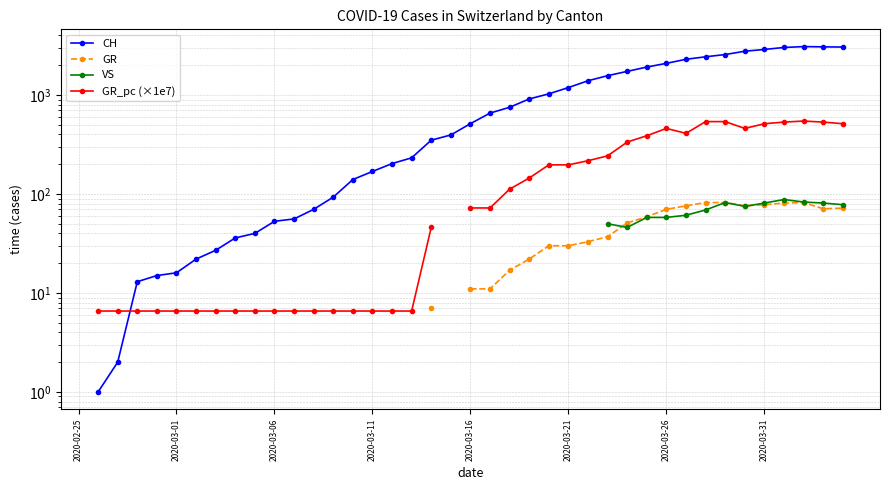

Count the CH values in the range 36 to 1734.

21